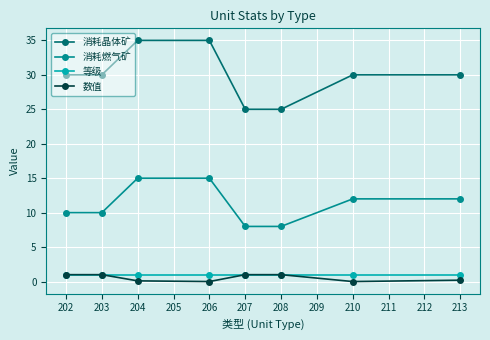

True or false: 消耗晶体矿 and 数值 intersect in this chart.

False